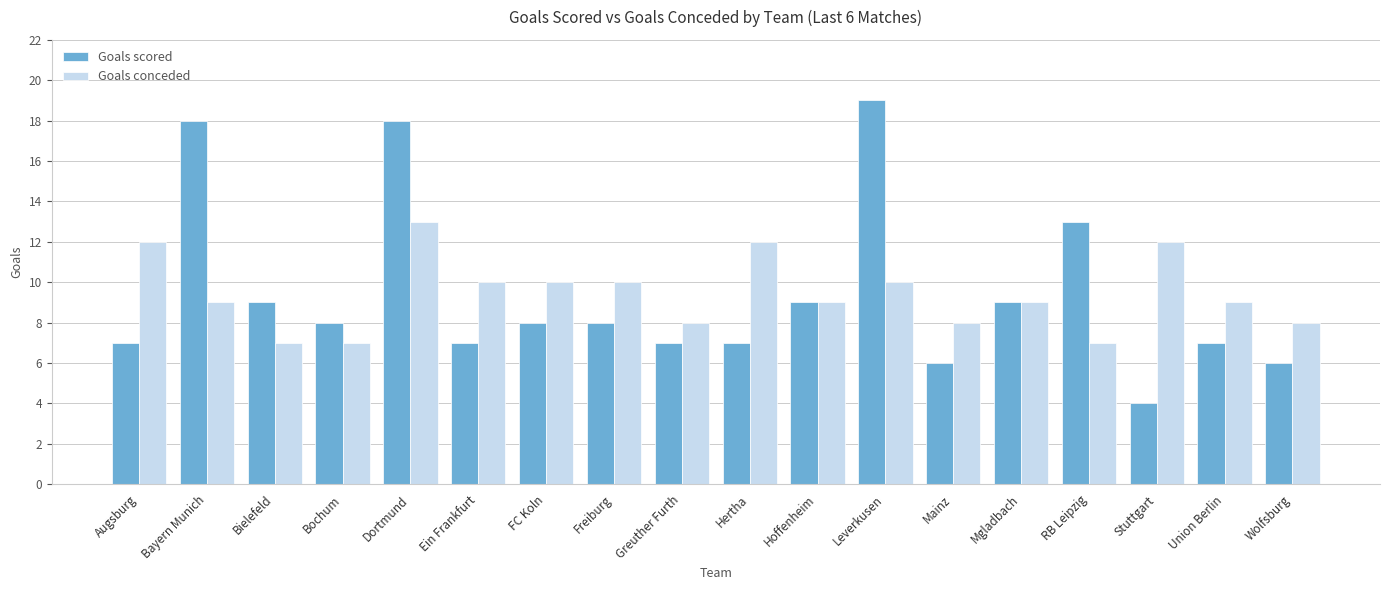

What is the maximum value shown in the chart?

19